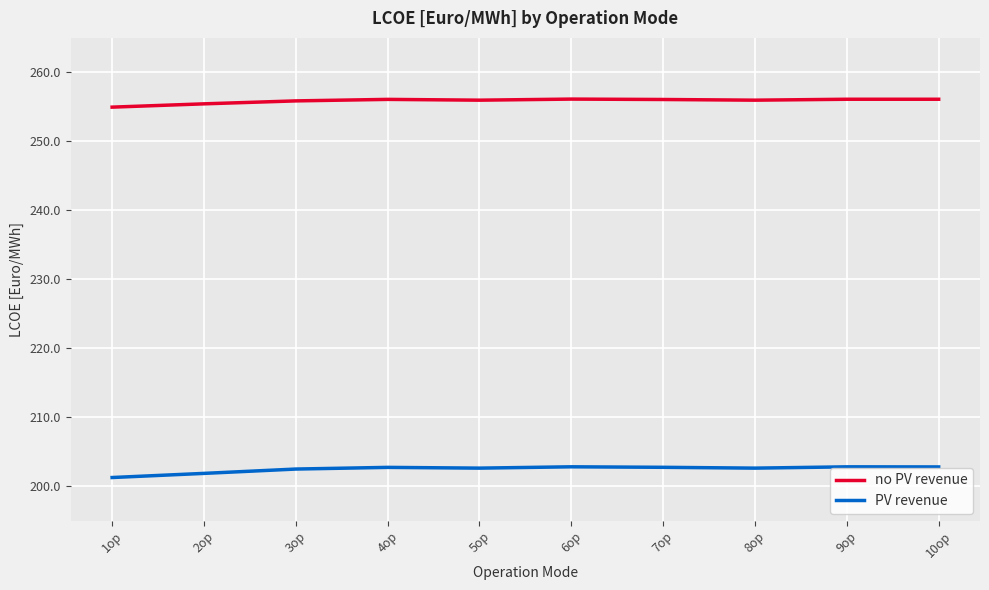

At how many categories does at least one series exceed 215?

10